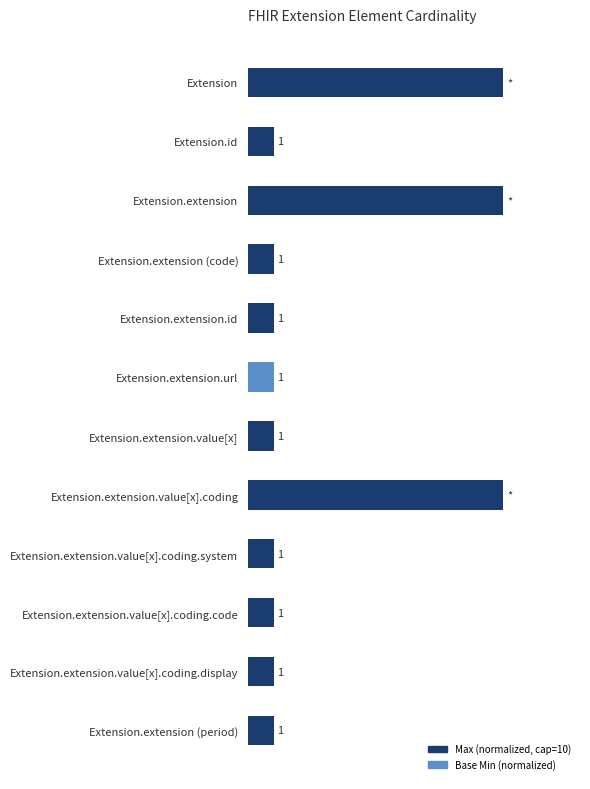

Are the bars grouped side by side (vs. stacked)?

Yes